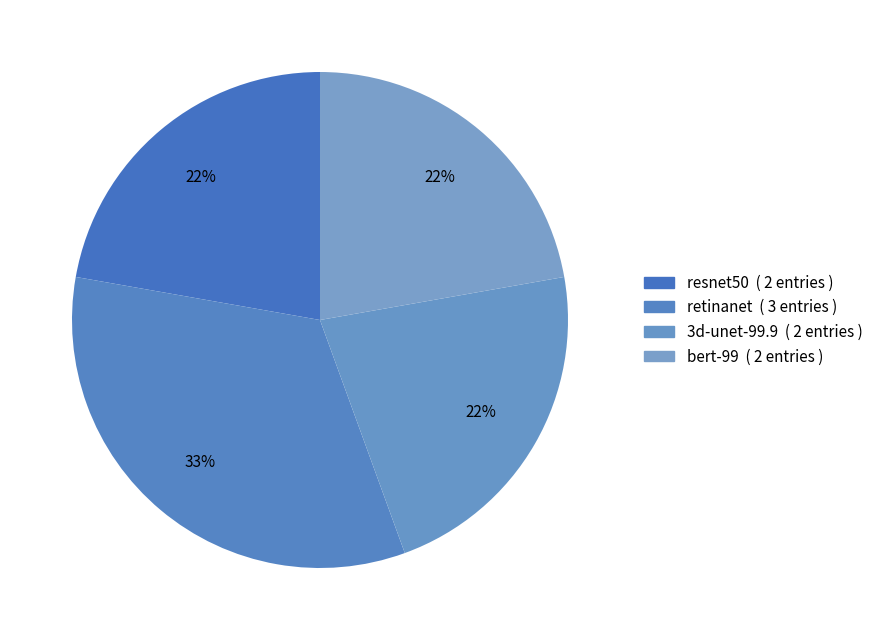

How many slices are in this pie chart?

4